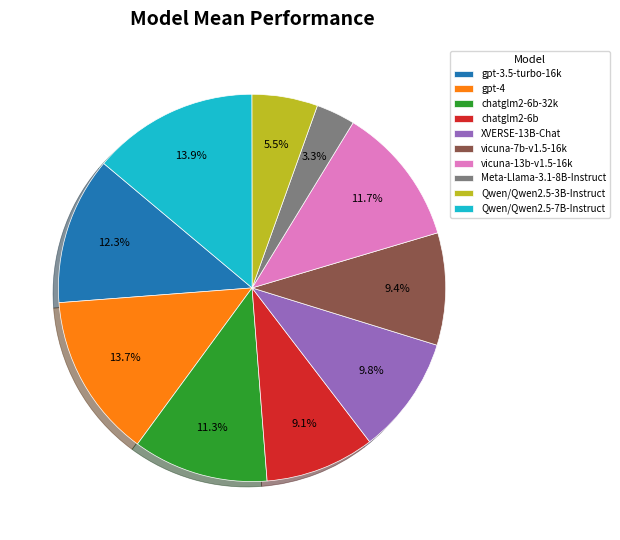

To the nearest percent, what is the difference between the Qwen/Qwen2.5-7B-Instruct and Meta-Llama-3.1-8B-Instruct slice percentages?

11%